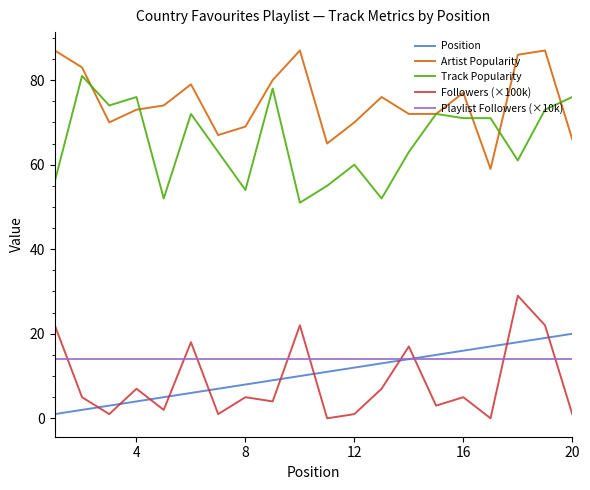

Which series ends up on top after the final intersection of Followers (×100k) and Playlist Followers (×10k)?

Playlist Followers (×10k)